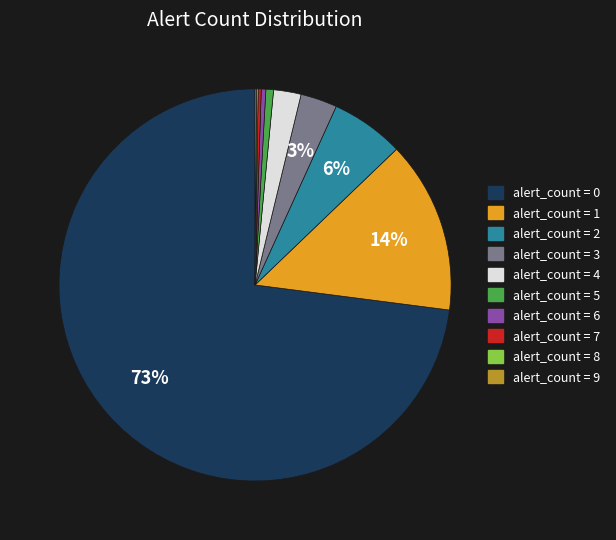

To the nearest percent, what is the average slice percentage?

10%